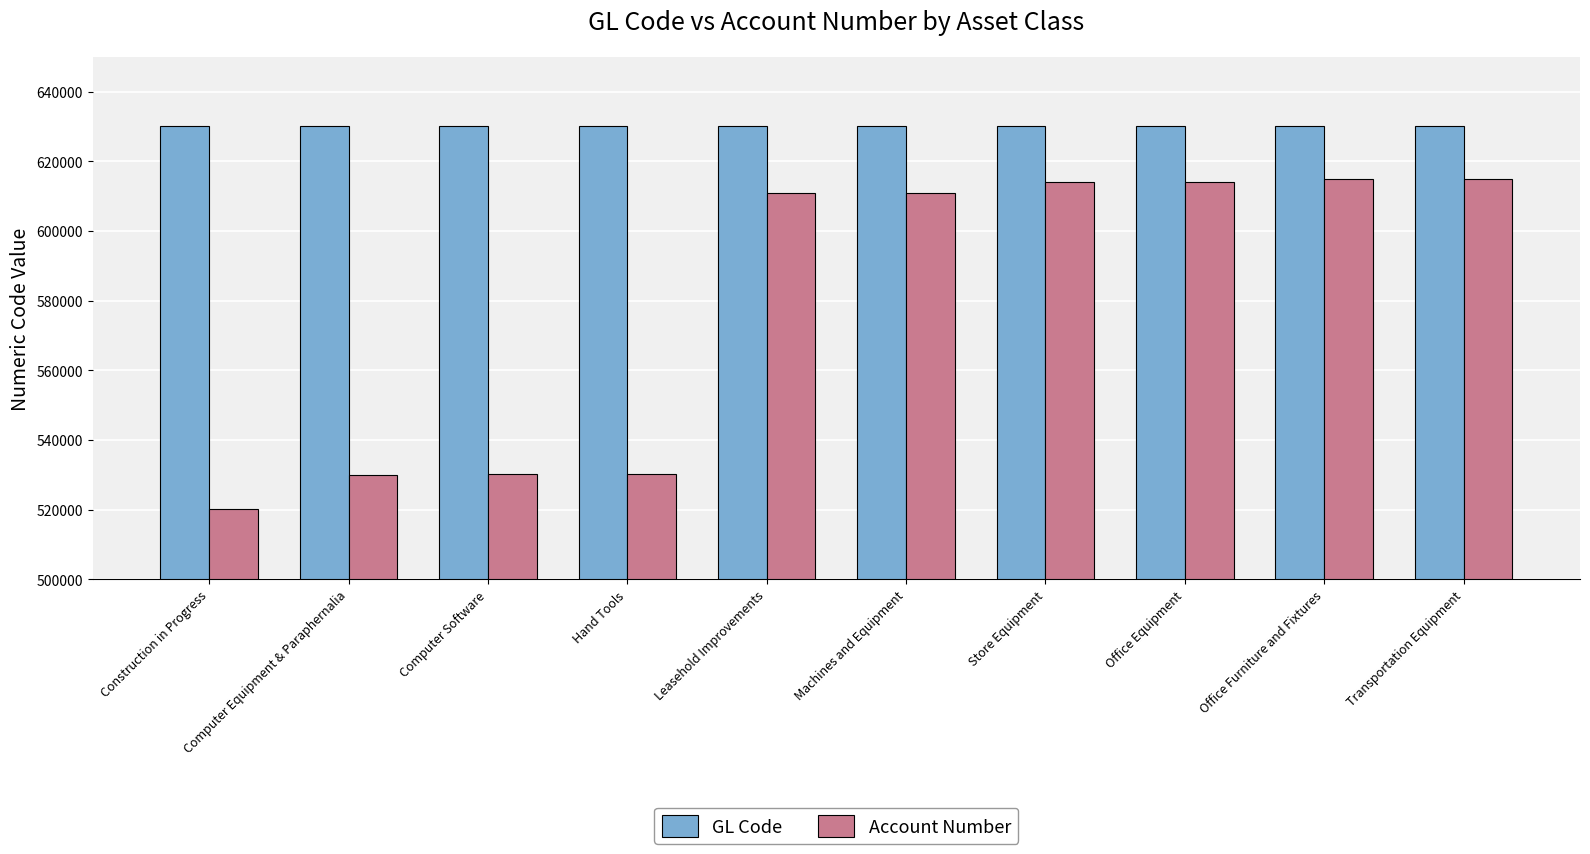

Rank the series by their average value, from lowest to highest.

Account Number, GL Code